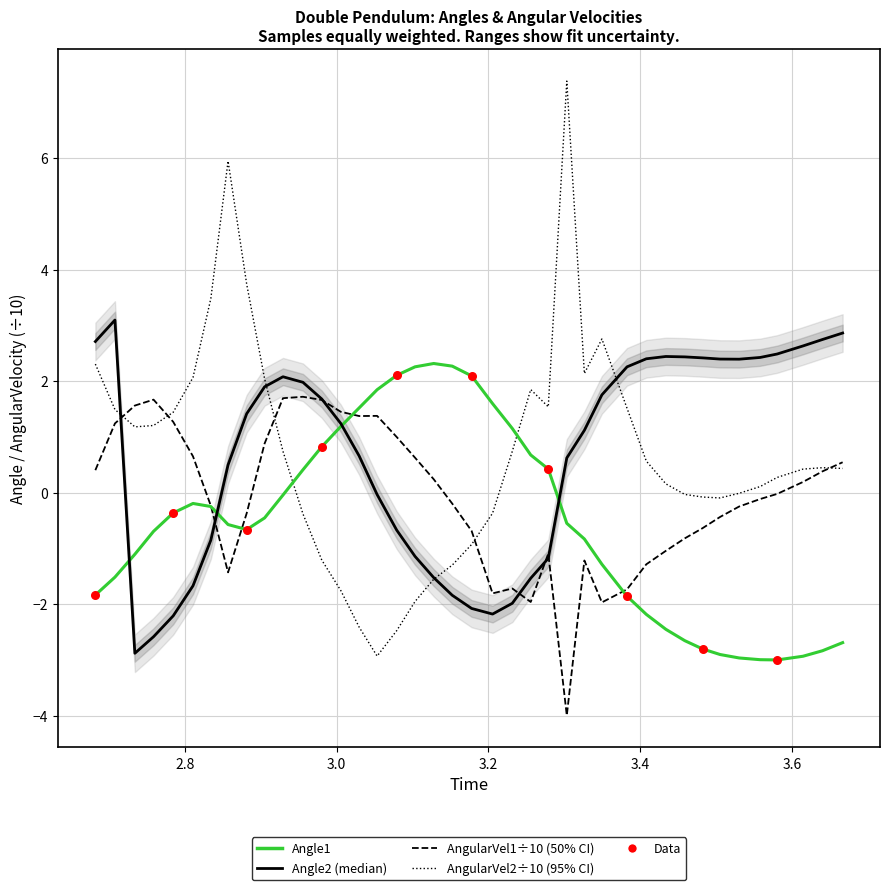

Is the value of AngularVel2 at 27 greater than the value of AngularVel1 at 6?

Yes